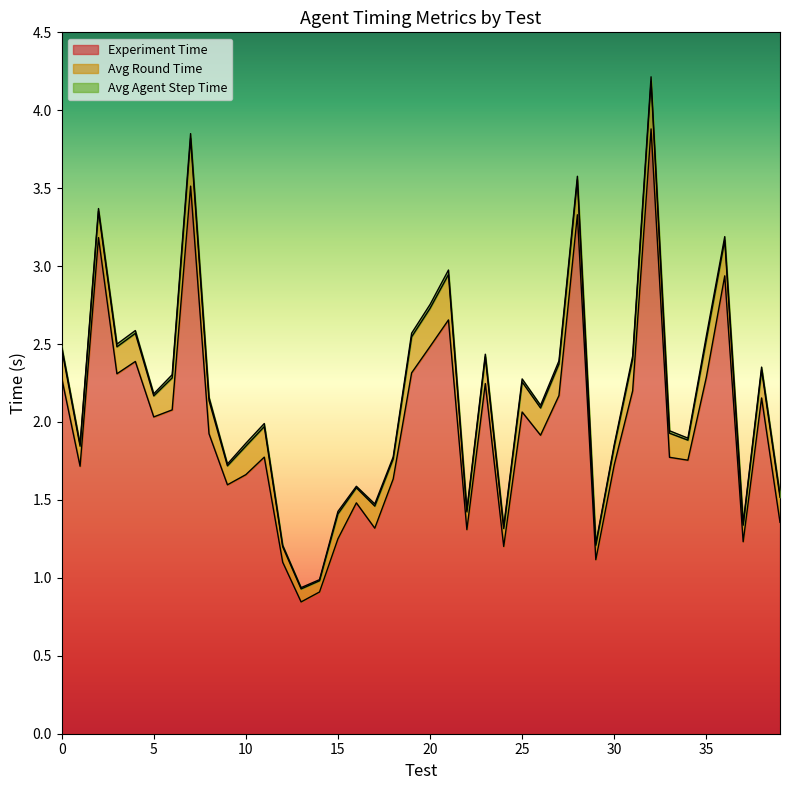

True or false: Experiment_Time and Avg_Agent_Step_Time intersect in this chart.

False